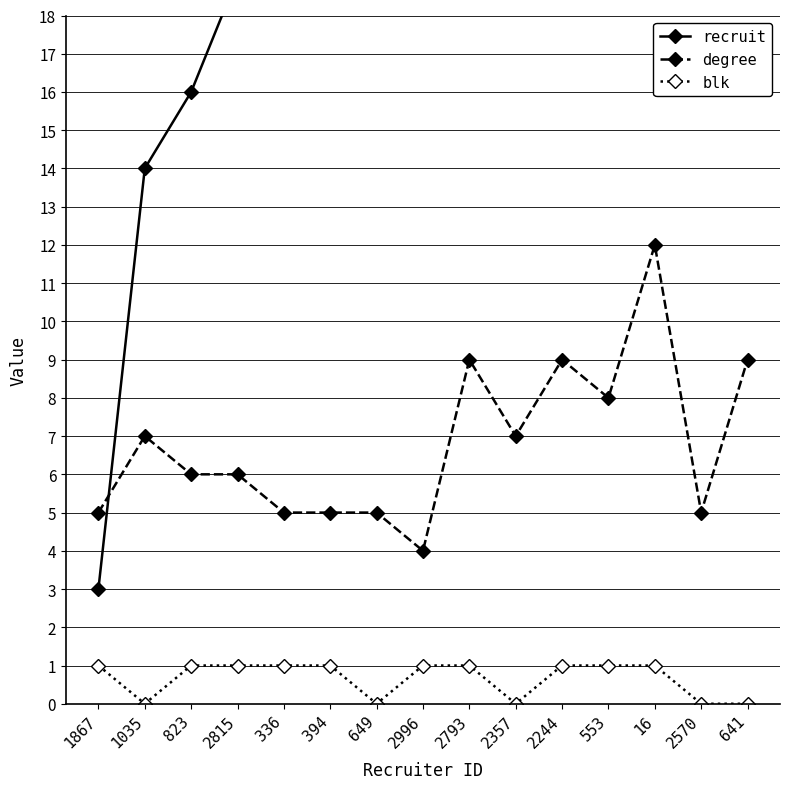

Rank the series at 823 from highest to lowest value.

recruit, degree, blk